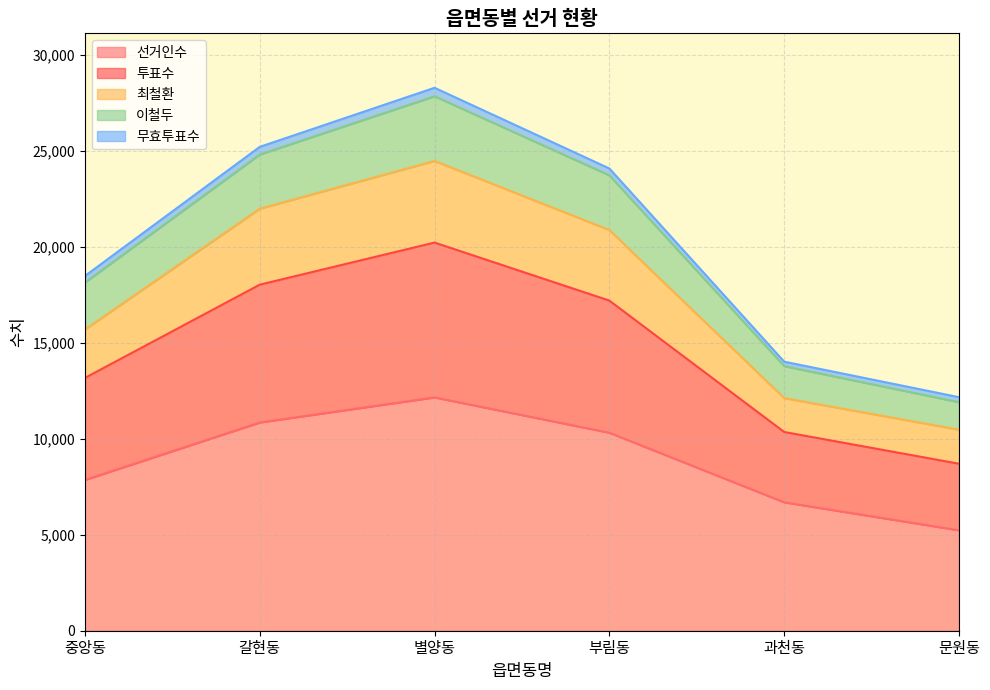

True or false: 이철두 and 최철환 intersect in this chart.

False